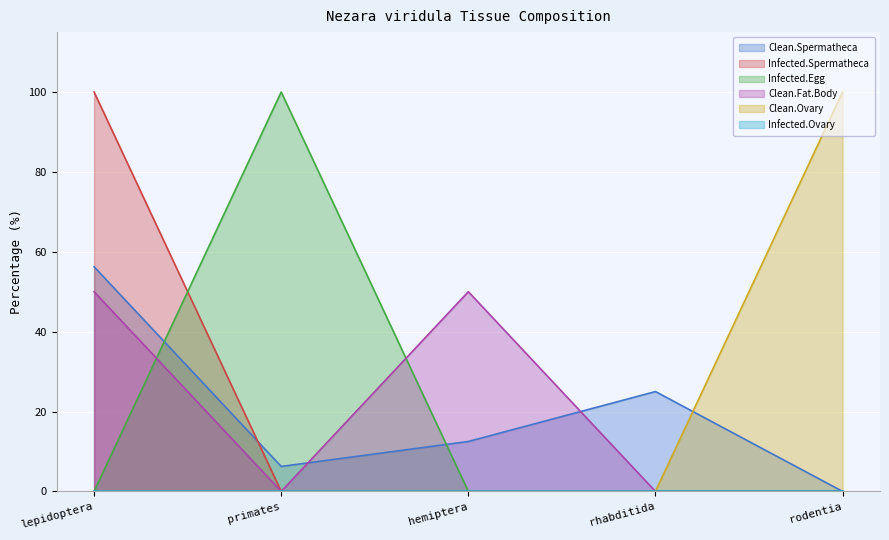

At how many categories does at least one series exceed 18?

5